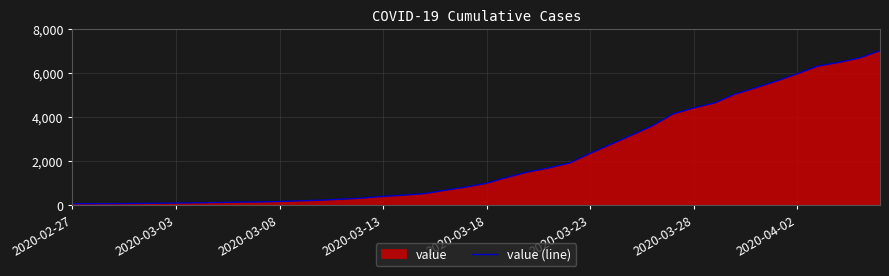

How many distinct data groups are displayed?

1